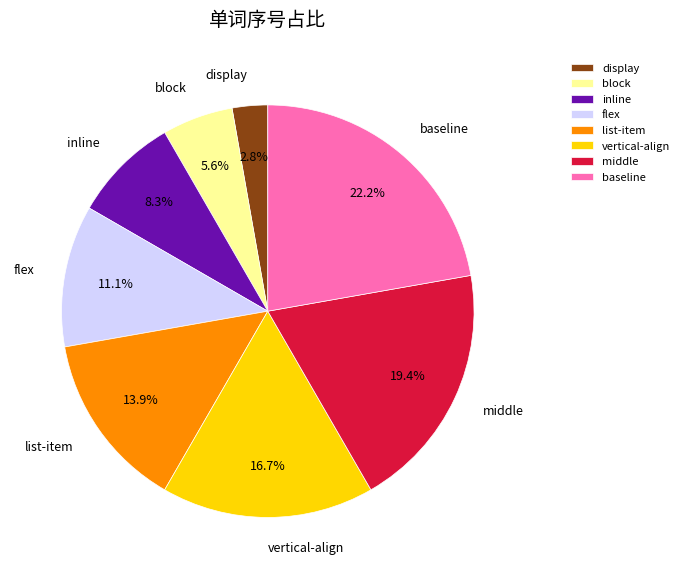

Is inline the majority of the pie?

No